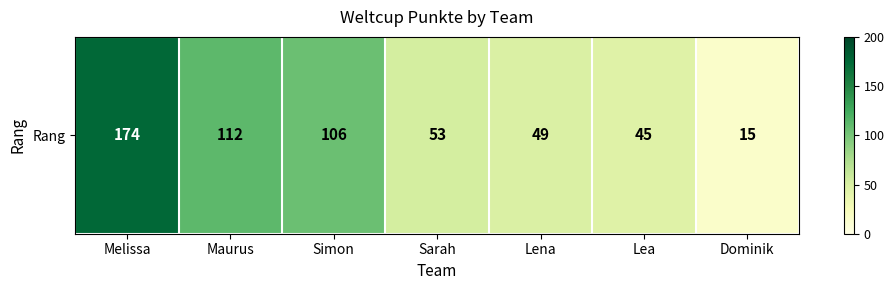

What is the sum of the values at Simon and Melissa?

280